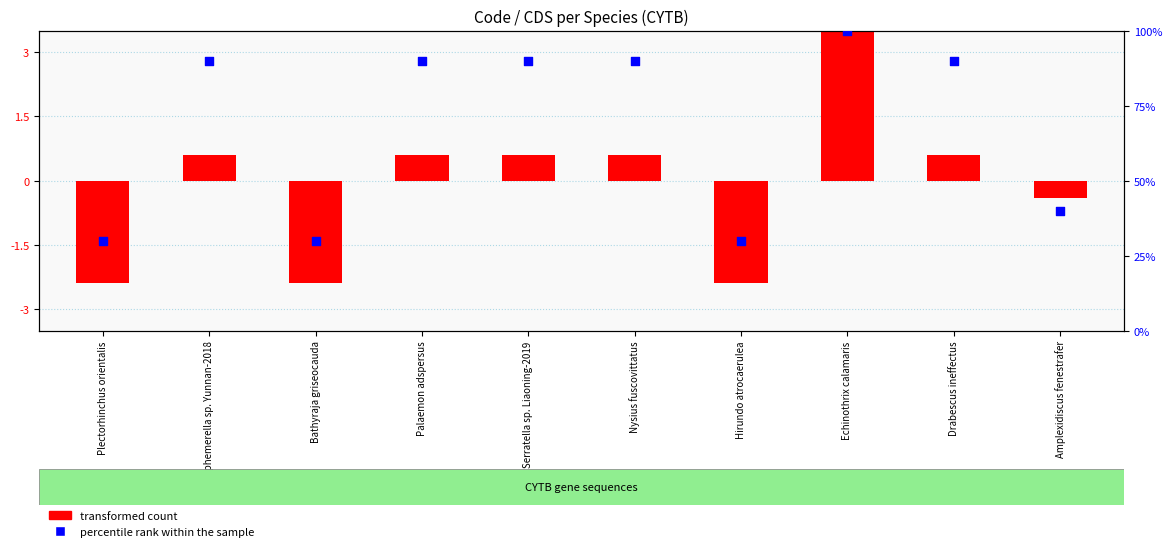

What is the total value across all series at Hirundo atrocaerulea?

27.6